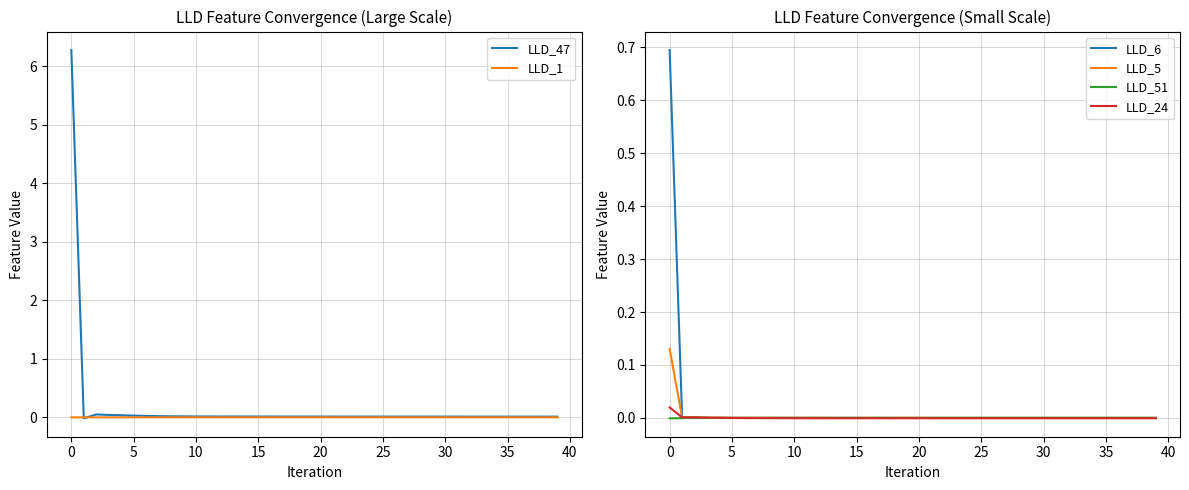

Is the value of LLD_5 at 15 greater than the value of LLD_47 at 30?

No